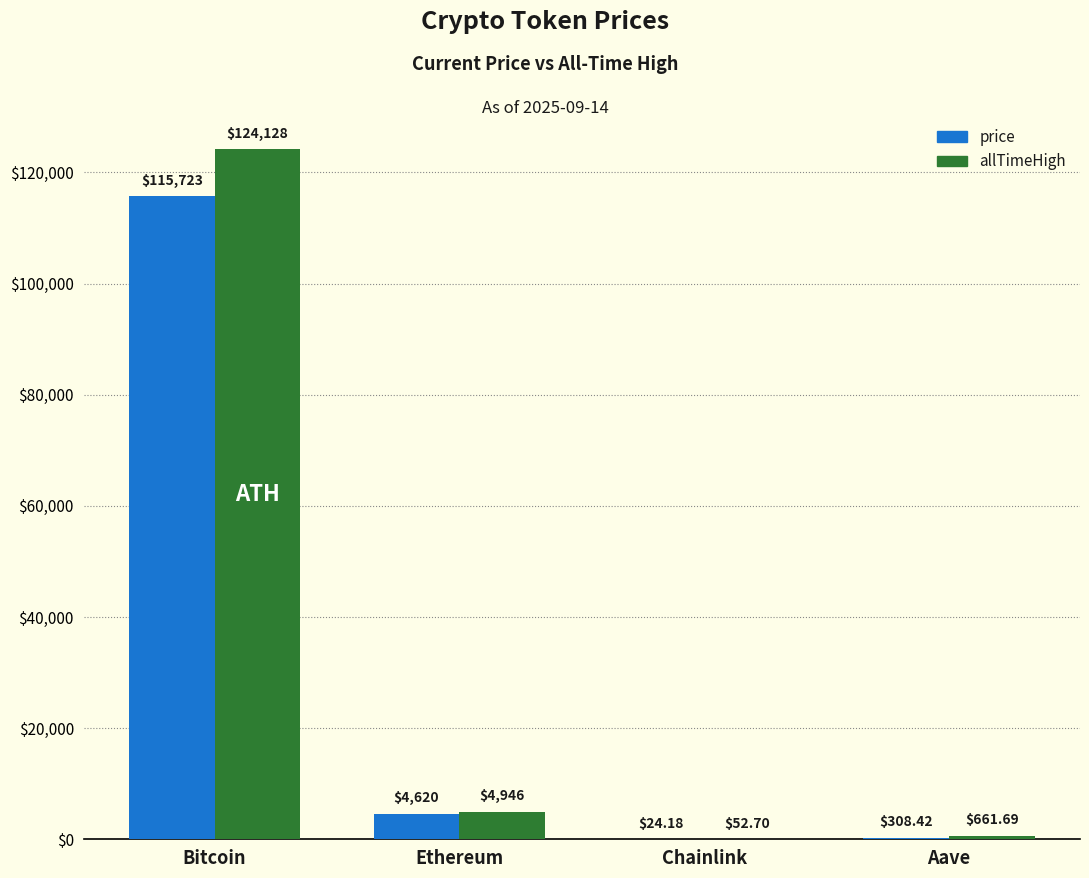

Reading left to right, list all the values displayed in this chart.

price: Bitcoin=115723.0	Ethereum=4619.5	Chainlink=24.2	Aave=308.4
allTimeHigh: Bitcoin=124128.0	Ethereum=4946.1	Chainlink=52.7	Aave=661.7